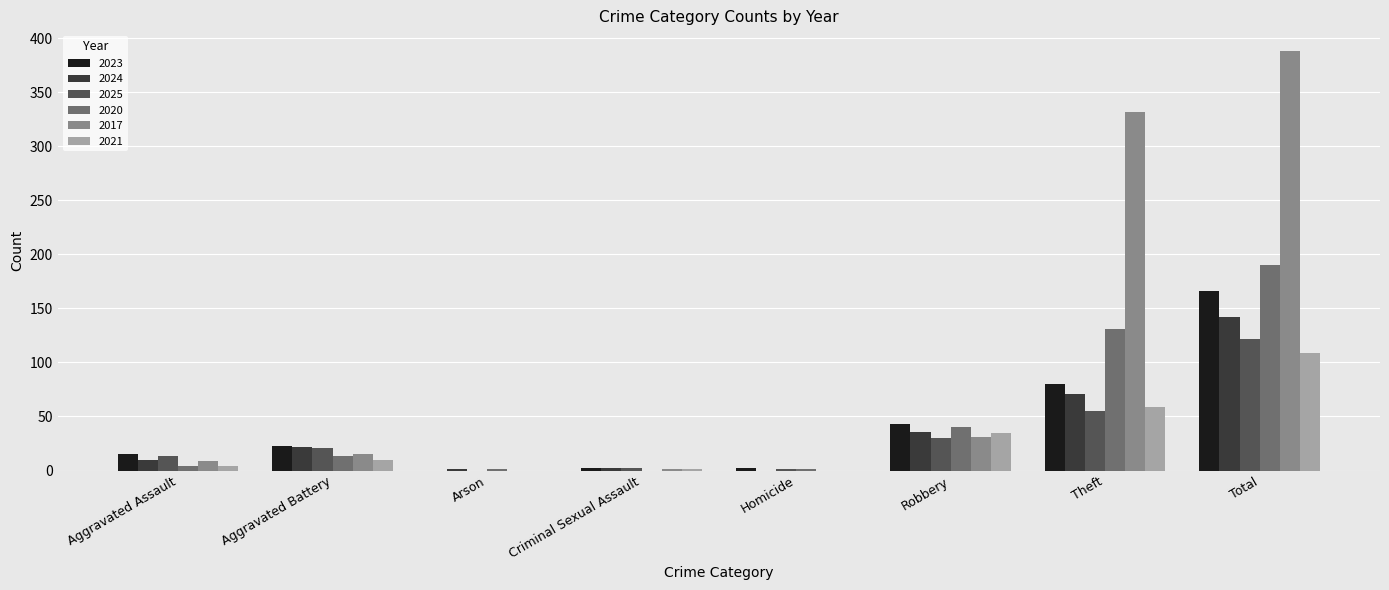

Are the bars horizontal?

No